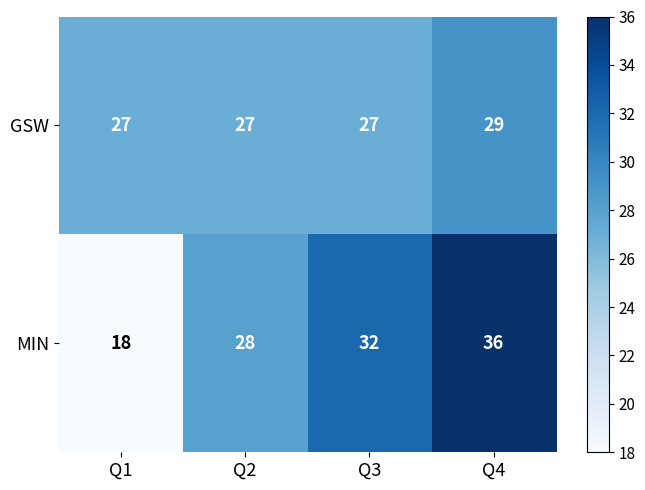

What is the total value across all series at Q1?

45